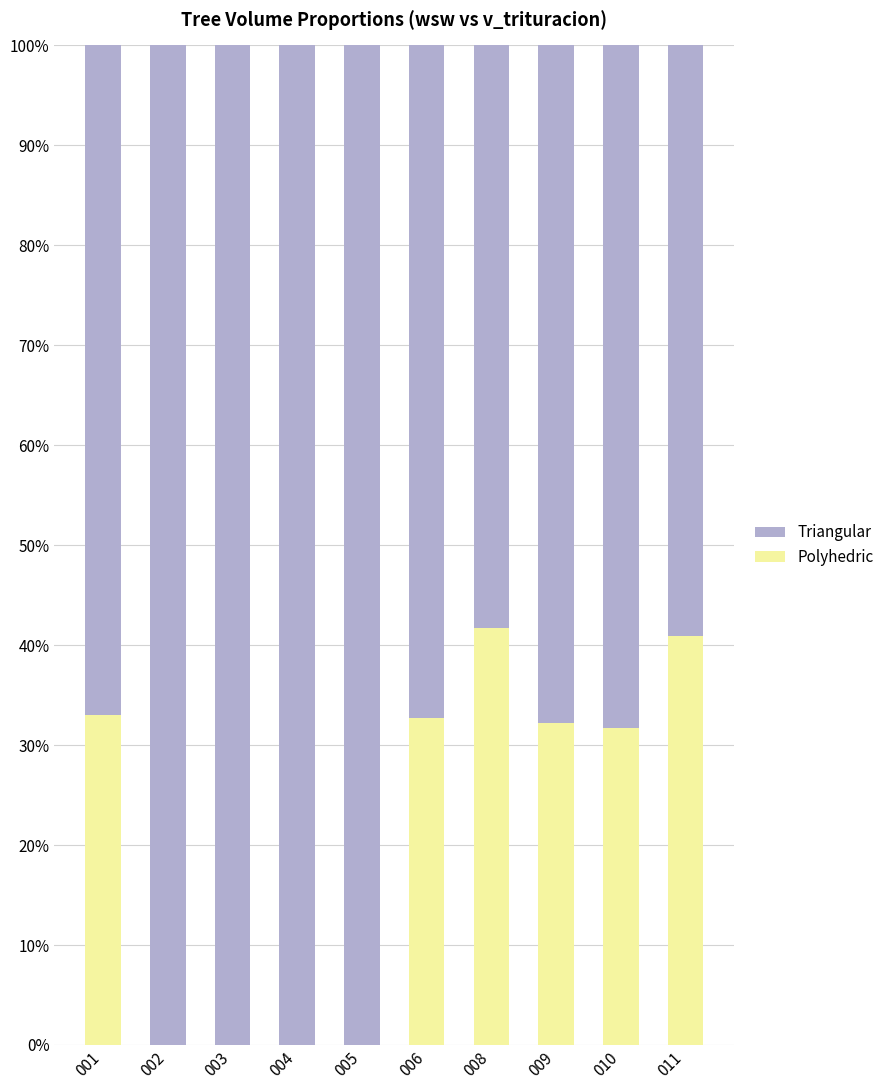

What is the total value across all series at 010?

100.0